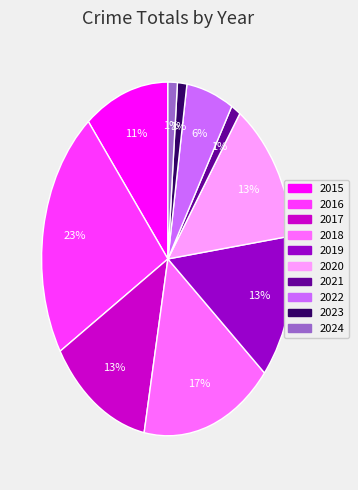

Is it true that 2022 is 14% of the pie?

False